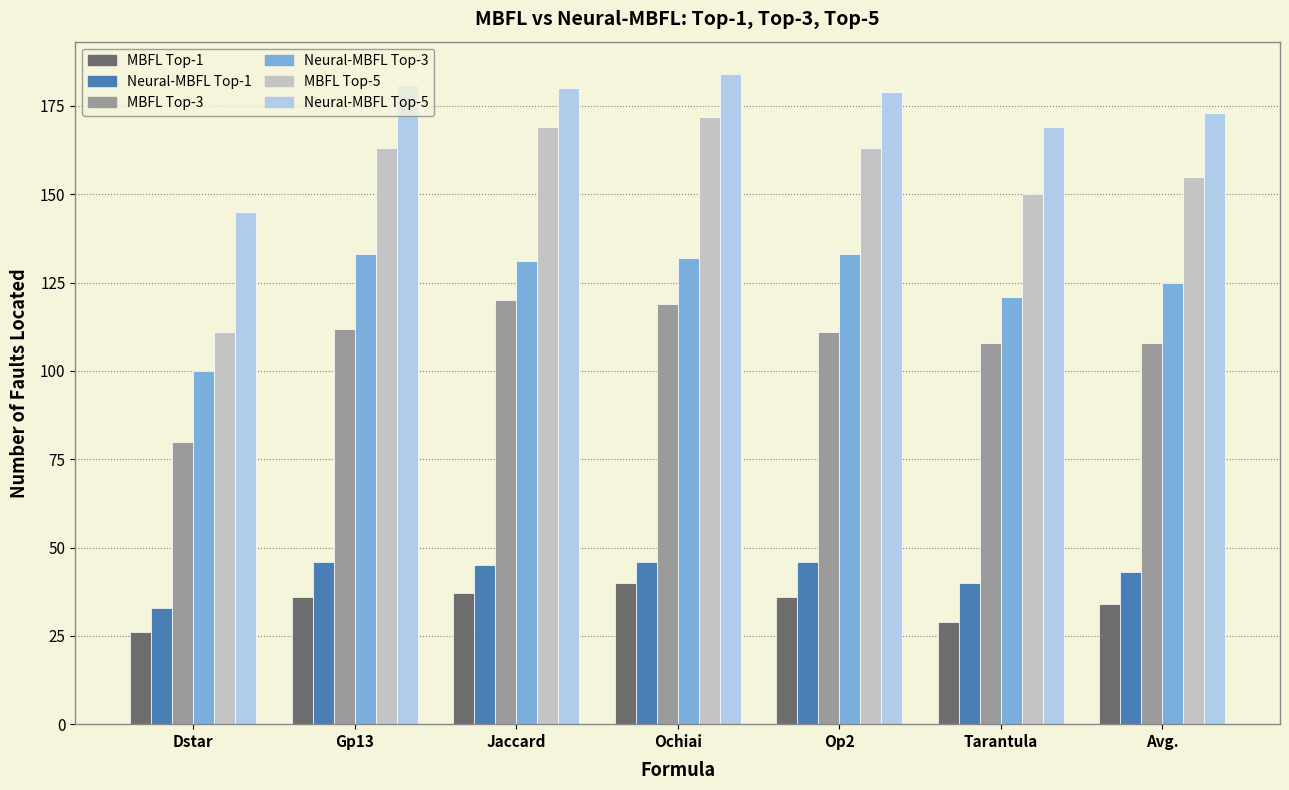

Which series changed the most between Gp13 and Tarantula?

MBFL Top-5